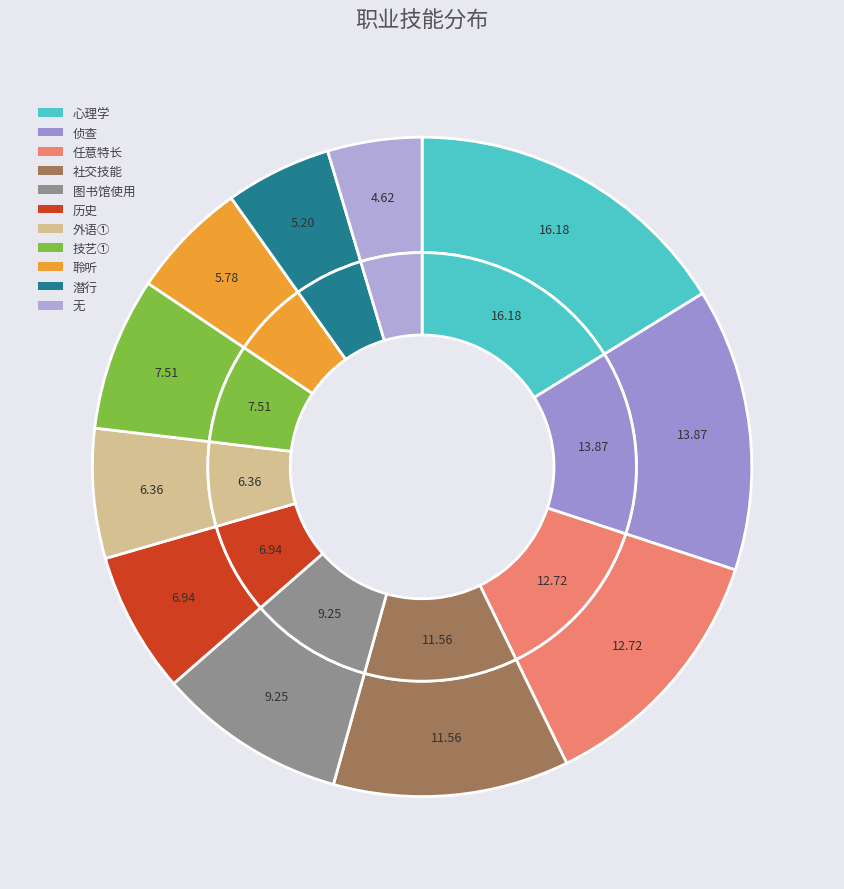

Approximately how many times larger is the value at 无 compared to 潜行?

0.9